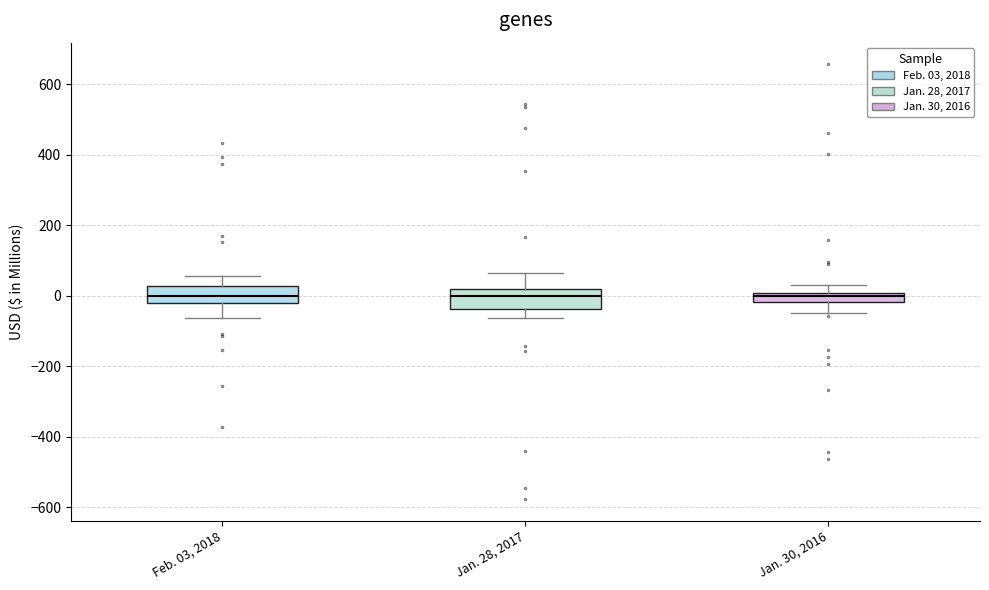

Where is the upper edge of the box for Jan. 28, 2017 on the y-axis? The values are not printed on the chart, so give them approximately, as read against the axis.

20